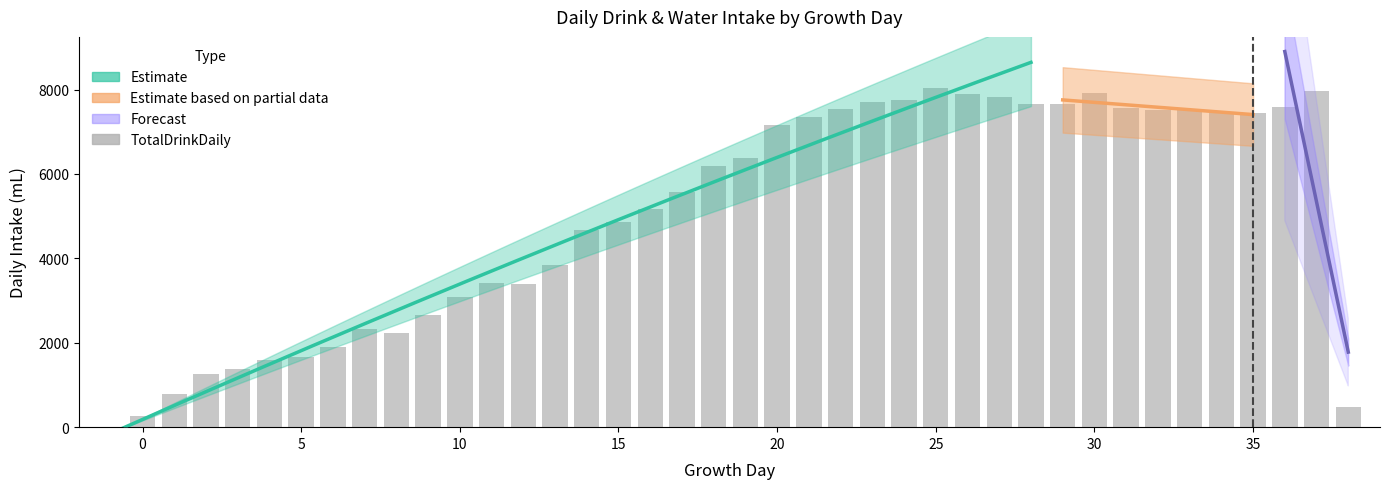

Which series has the largest total across all categories?

TotalDrinkDaily